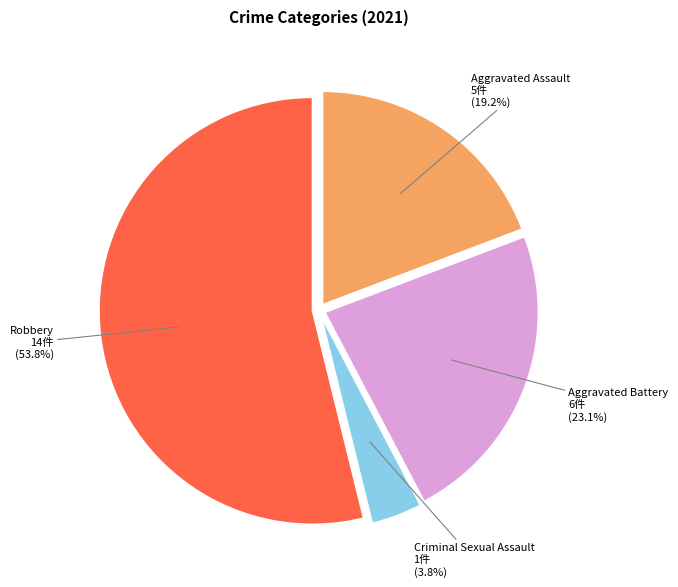

Is there any slice that represents more than half of the pie?

Yes